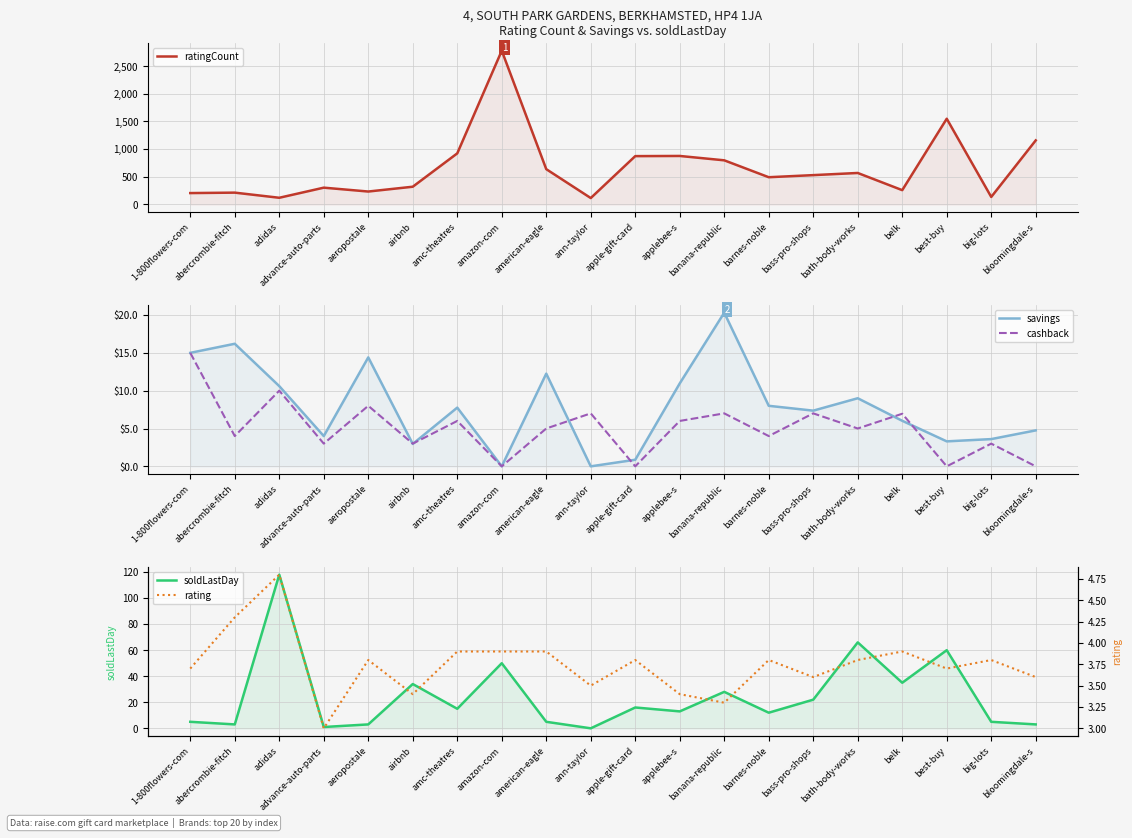

What is the average value of the savings series?

7.9